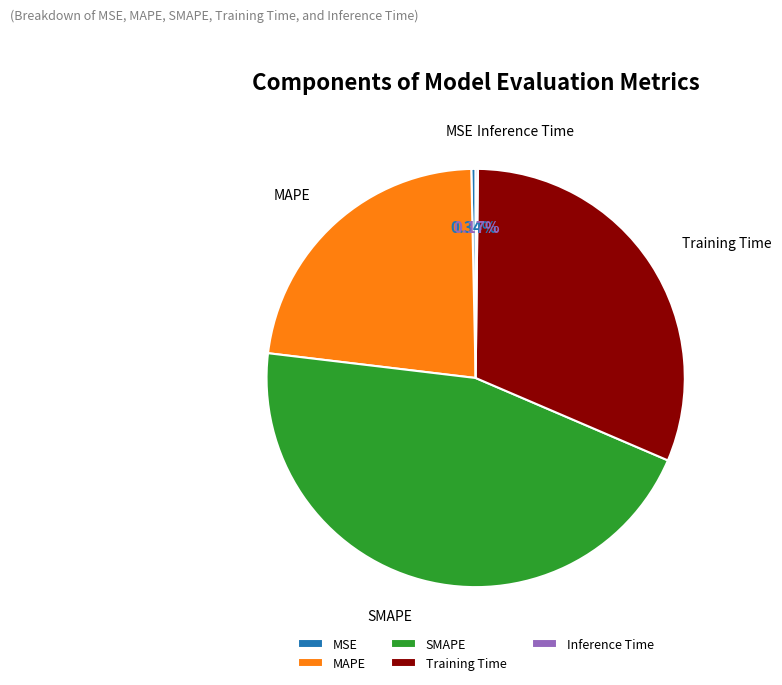

Between MSE and SMAPE, which is larger?

SMAPE